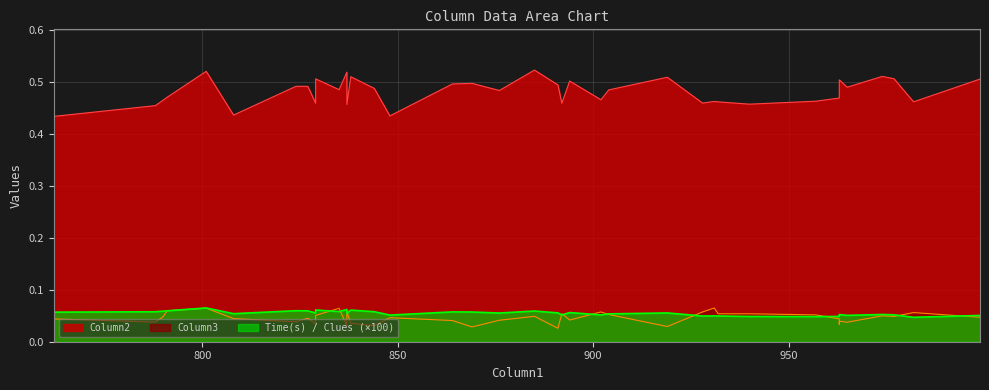

Which series has the largest total across all categories?

Column2